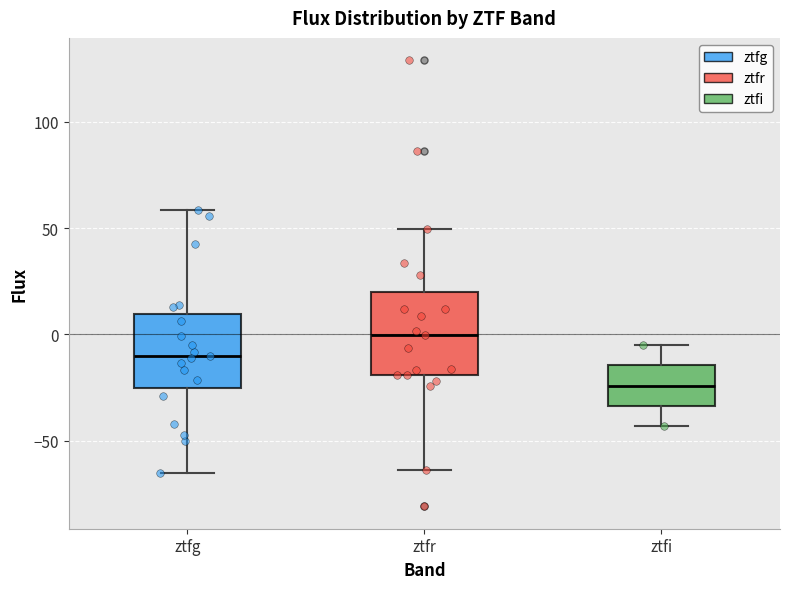

Reading left to right, read every box against the y-axis: the position of its median line, the range the box covers, and the ends of its whiskers. The values are not printed on the chart, so give them approximately, as read against the axis.

ztfg: median -10, box -25 to 10, whiskers -65 to 60
ztfr: median 0, box -20 to 20, whiskers -65 to 50
ztfi: median -25, box -35 to -15, whiskers -45 to -5